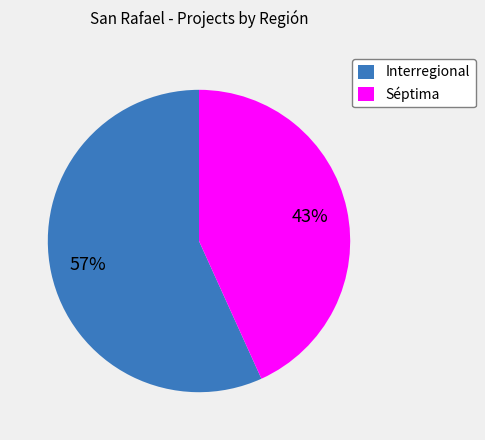

Combined, do Interregional and Séptima account for over 50%?

Yes